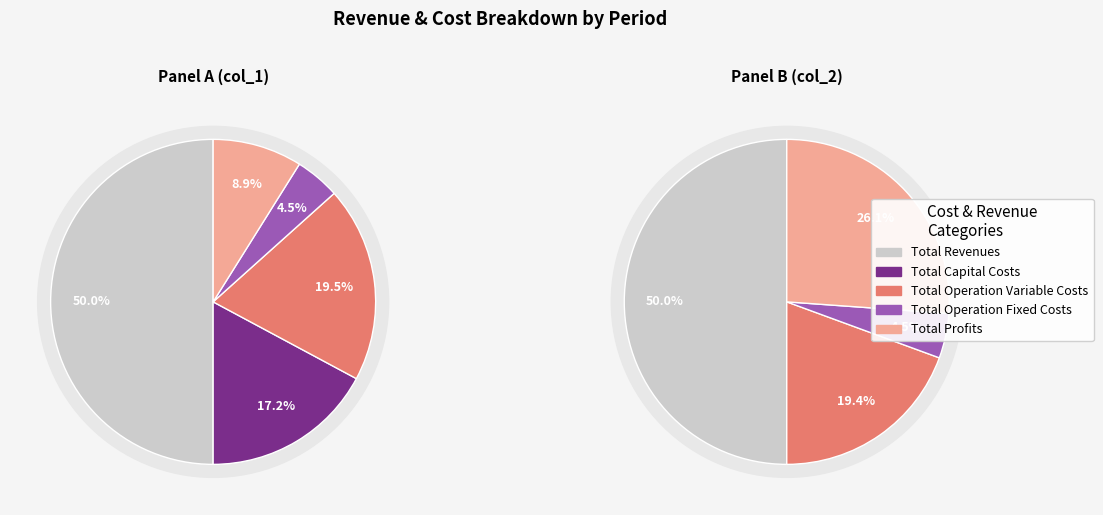

Is there a majority slice in this chart?

No